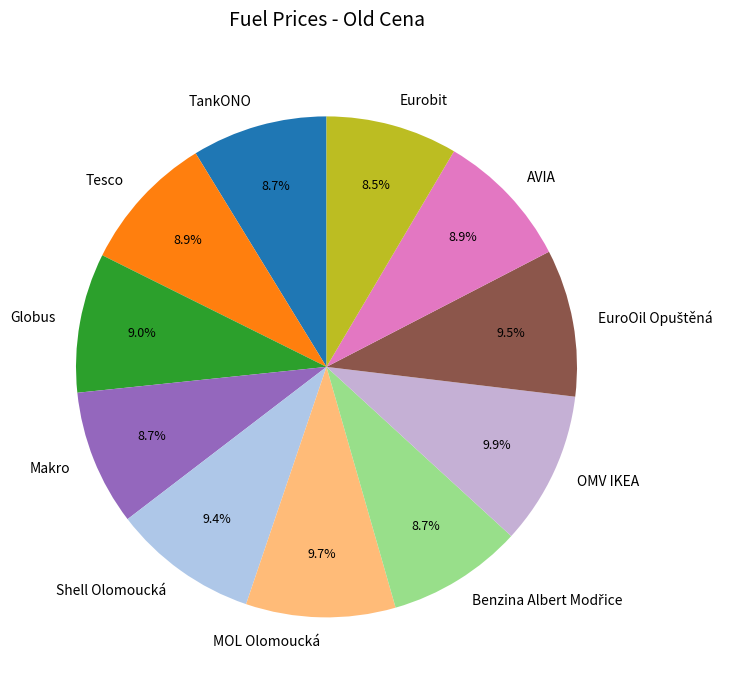

Count the number of slices in the pie.

11